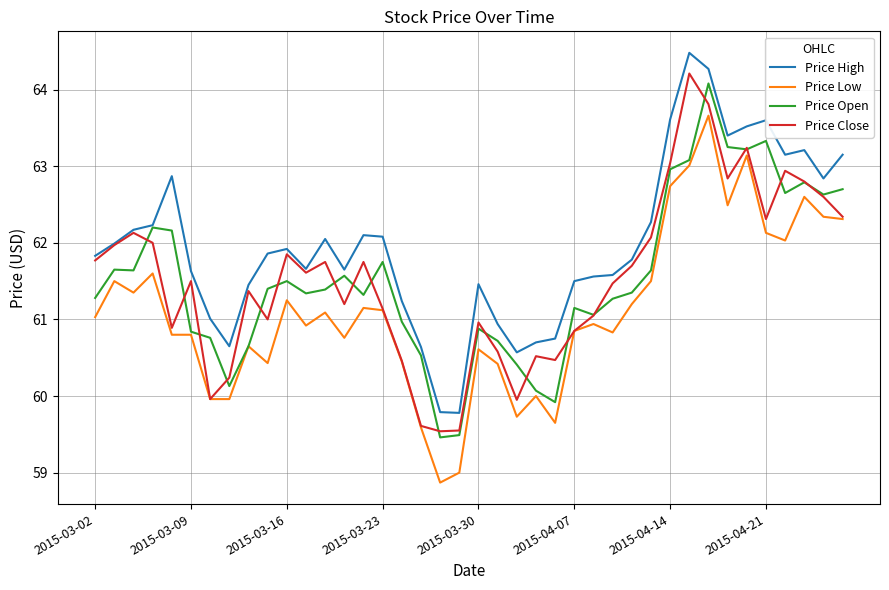

What is the minimum value shown in the chart?

58.9